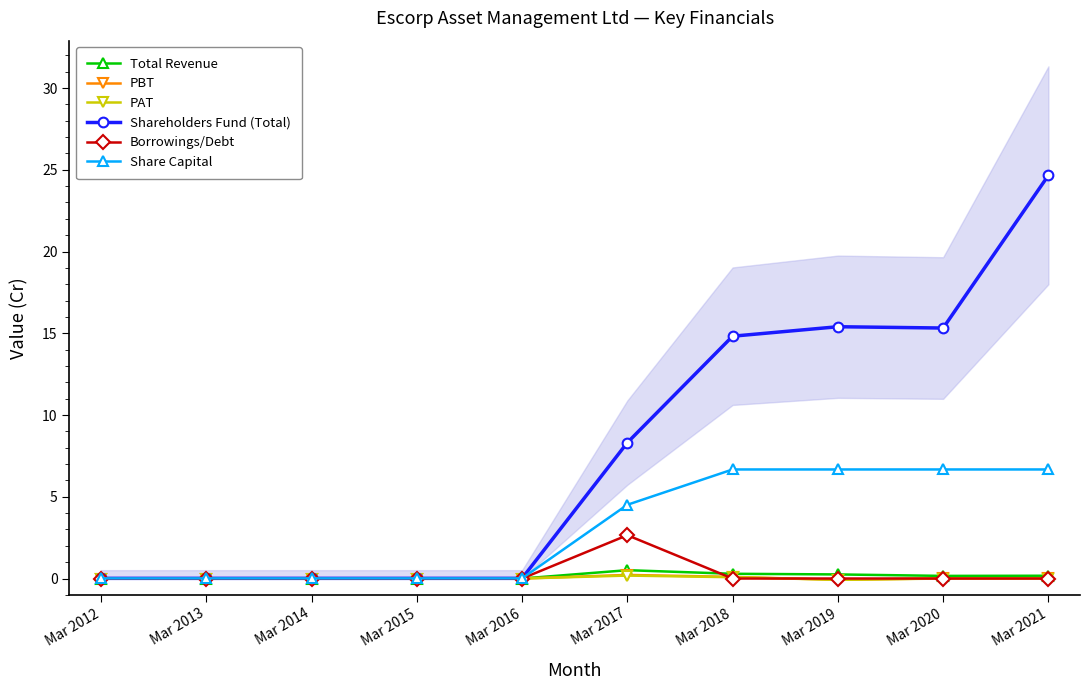

What is the value of the Total Revenue point at the 10th from the left?

0.2